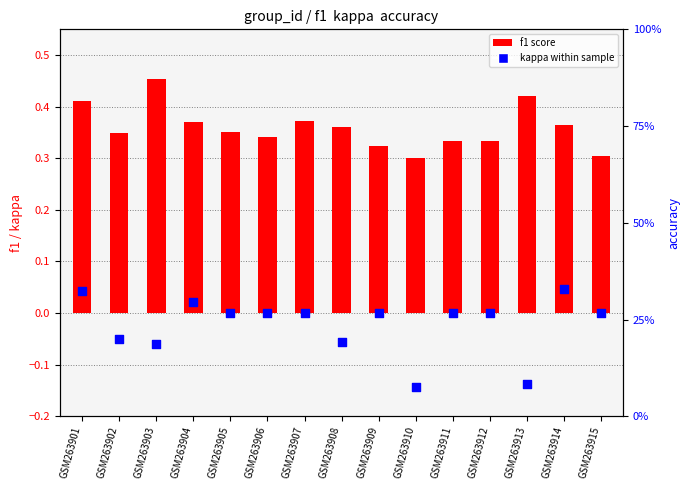

Which series has the largest total across all categories?

f1 score